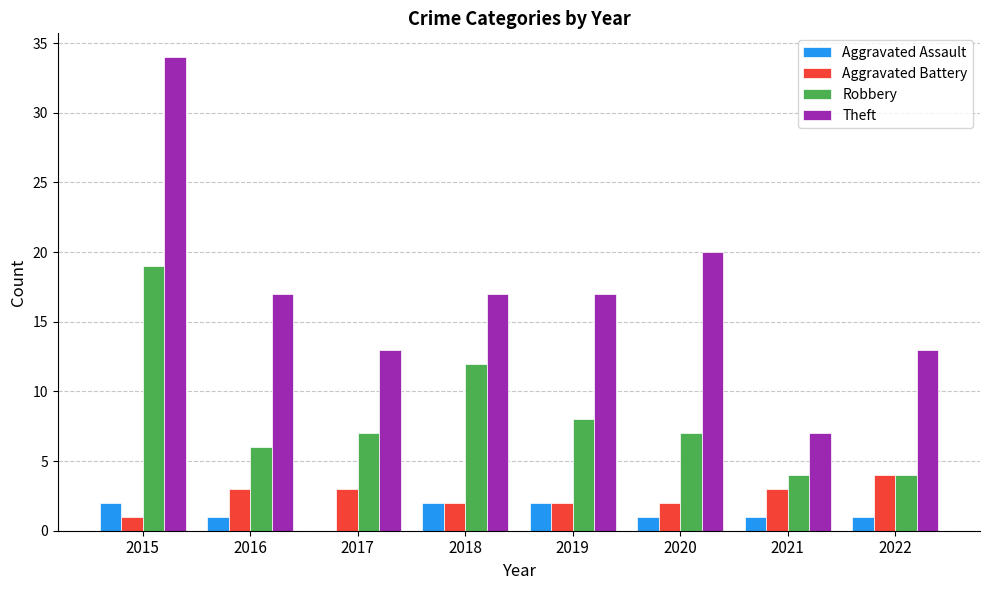

At which category is the sum across all series the highest?

2015